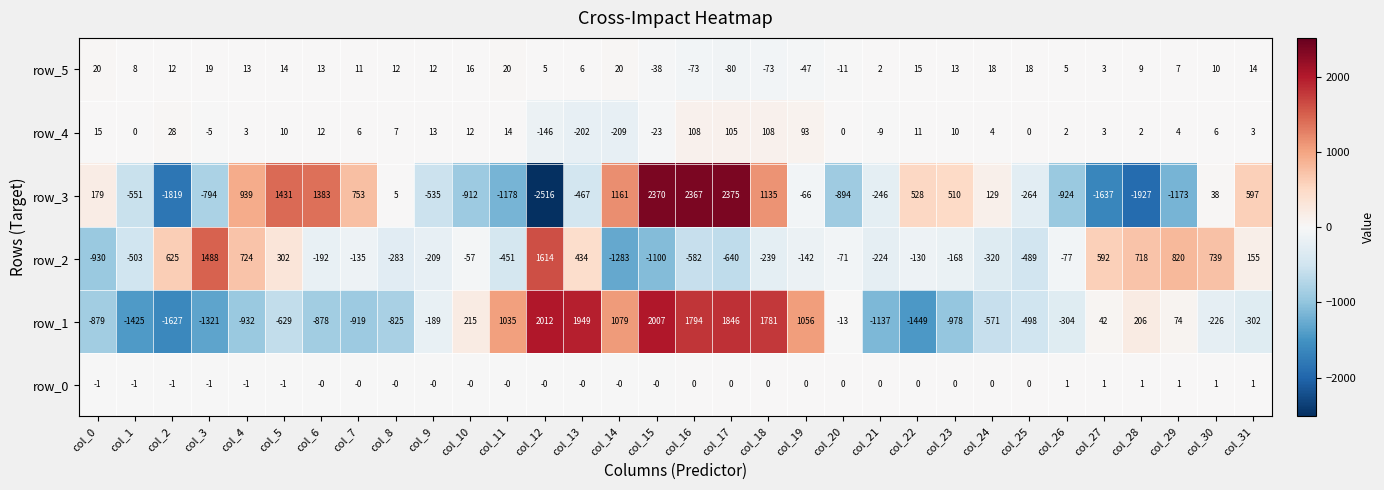

What is the total value across all series at col_20?

-989